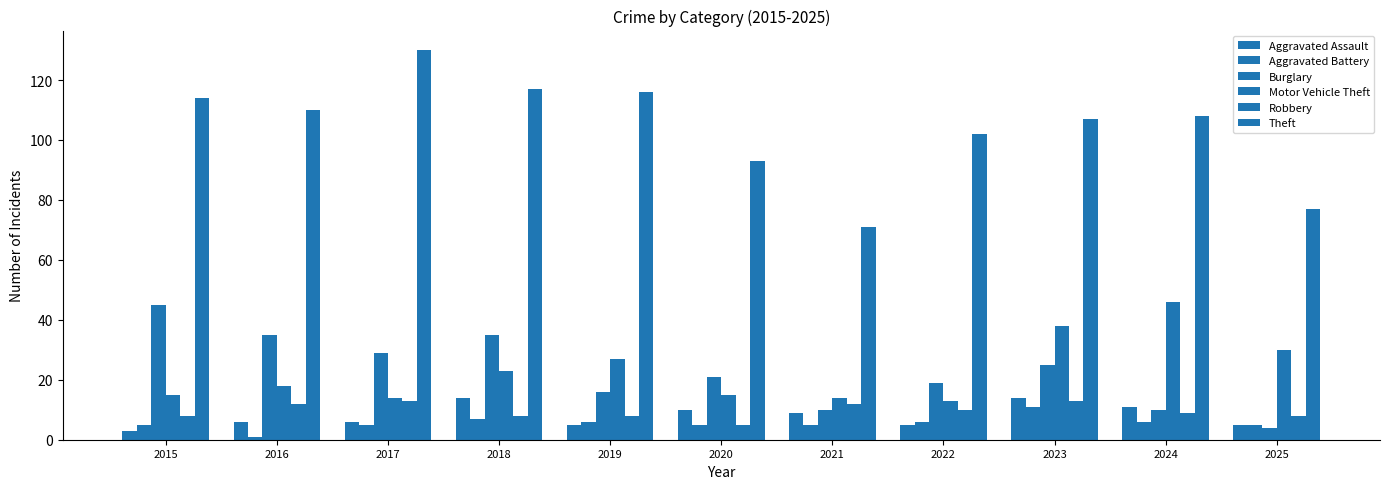

Which series changed the most between 2016 and 2020?

Theft